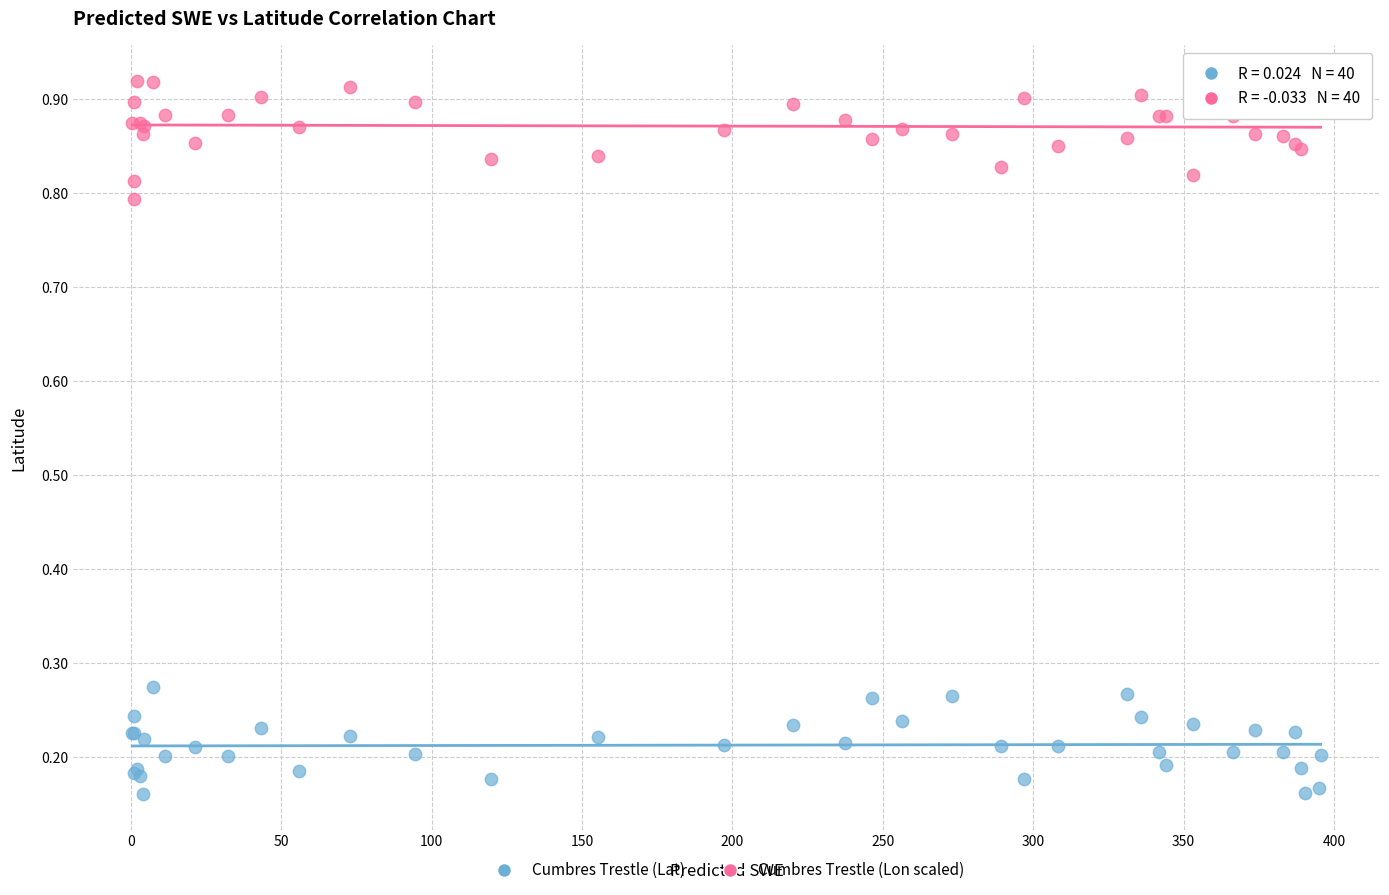

Which series reaches the maximum Y coordinate?

Cumbres Trestle (Lon scaled)